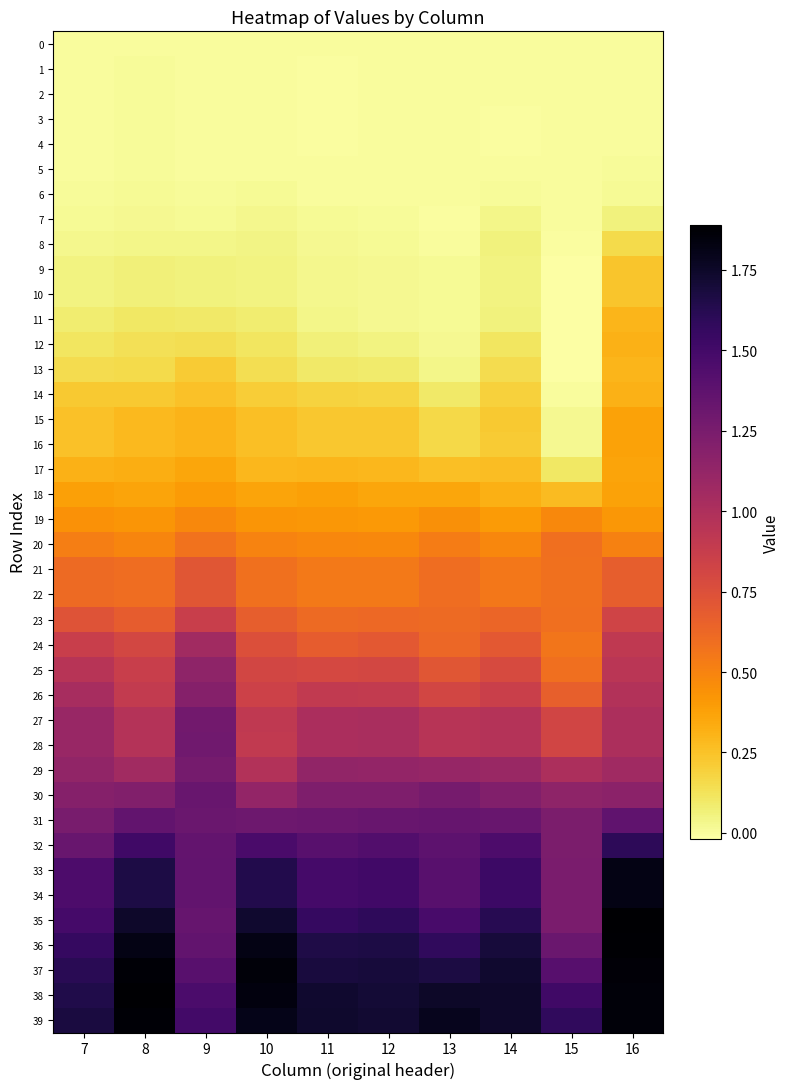

Rank the series at 12 from highest to lowest value.

39, 38, 37, 36, 35, 33, 34, 32, 31, 30, 29, 27, 28, 26, 25, 24, 23, 22, 21, 20, 19, 18, 17, 16, 15, 14, 13, 12, 11, 9, 10, 8, 7, 6, 5, 1, 0, 2, 3, 4